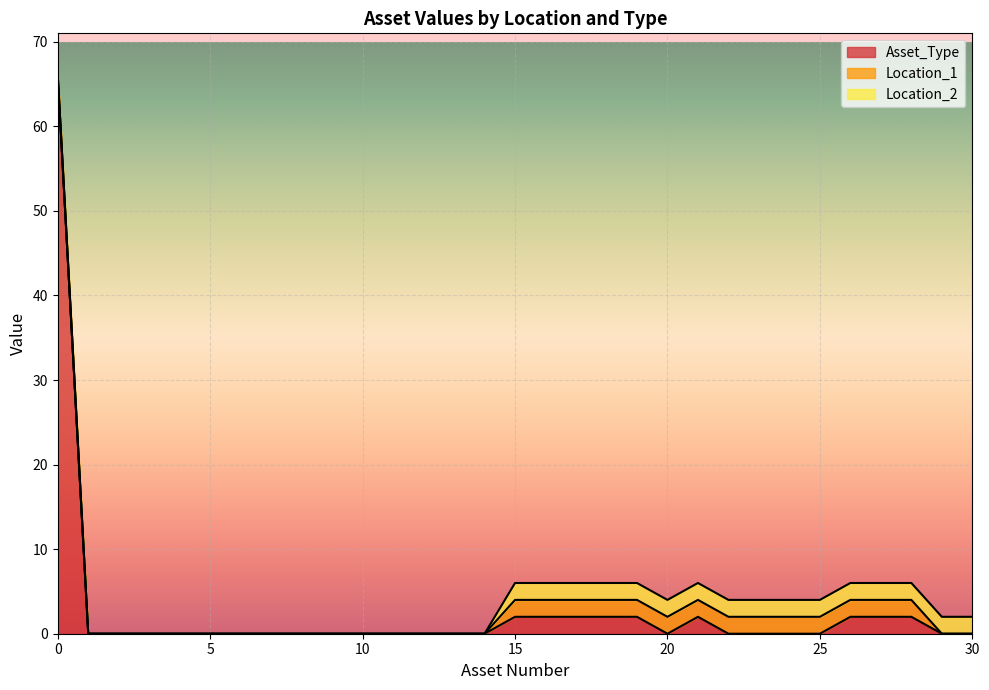

What are all the series names shown in the legend?

Asset_Type, Location_1, Location_2